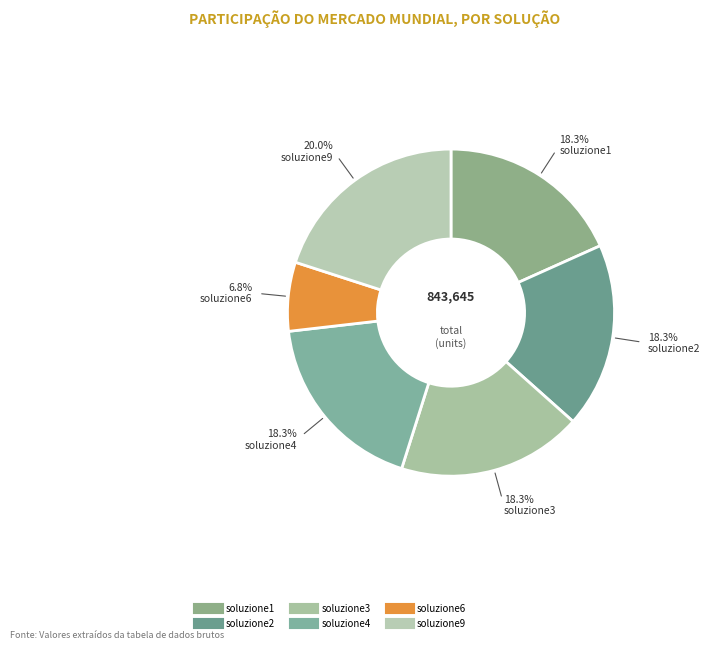

What percentage is the soluzione4 slice, to the nearest percent?

18%